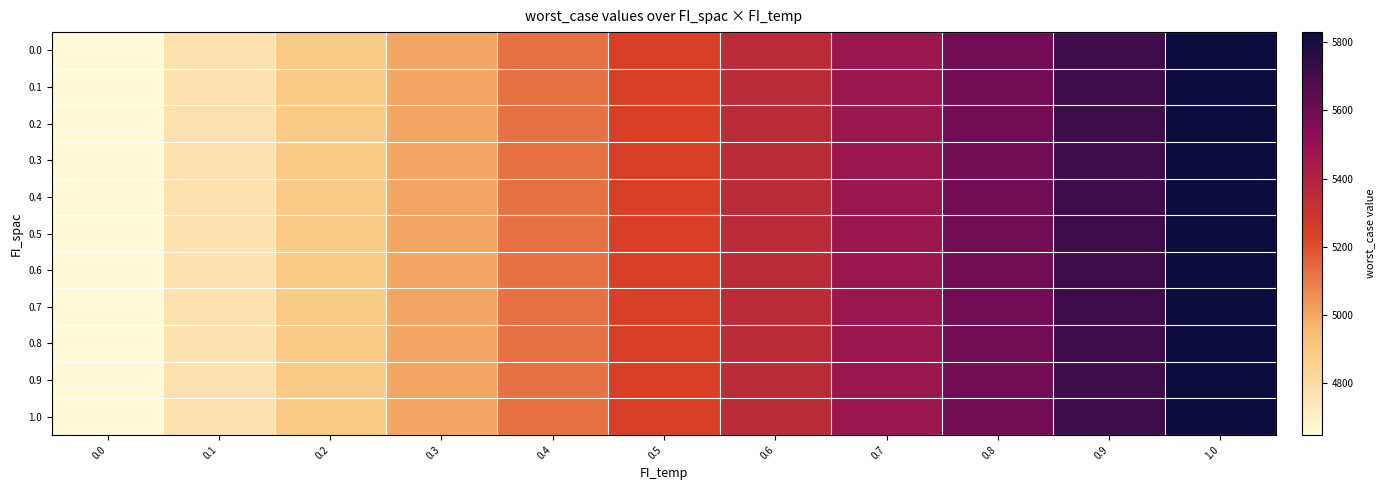

At which category does the chart reach its peak across all series?

1.0